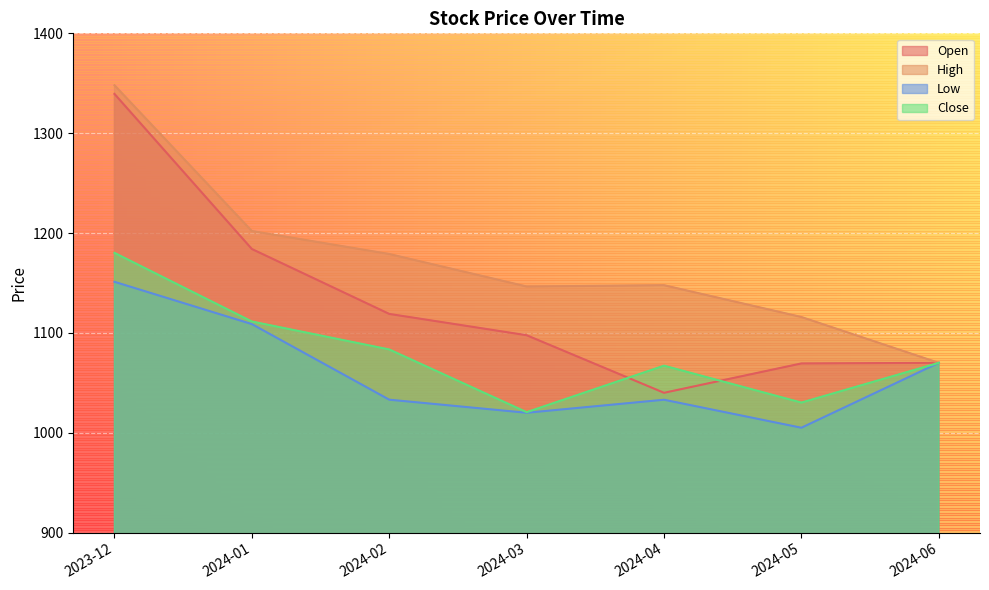

What is the difference between the maximum and minimum values in the Close series?

159.6